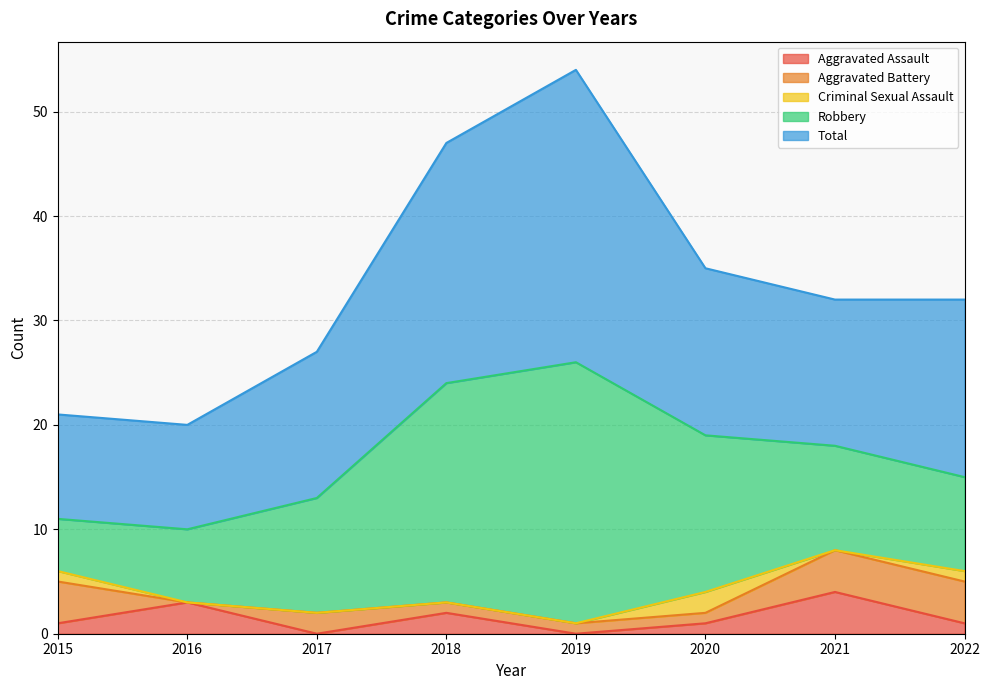

True or false: Robbery and Aggravated Assault cross at least once.

False